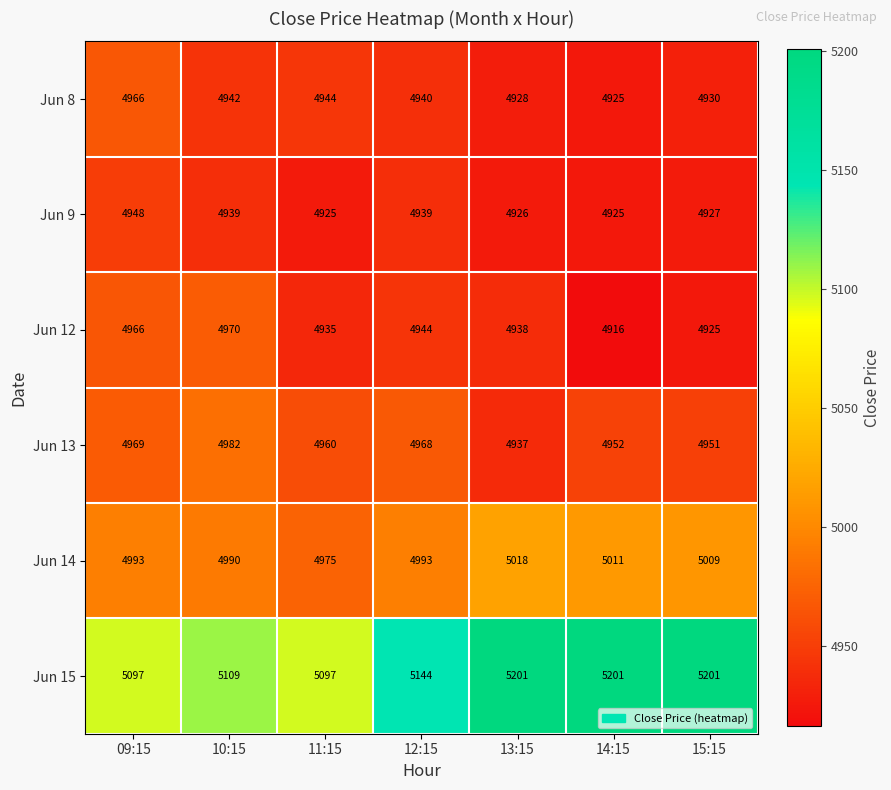

Which series has the widest spread of values?

Jun 15